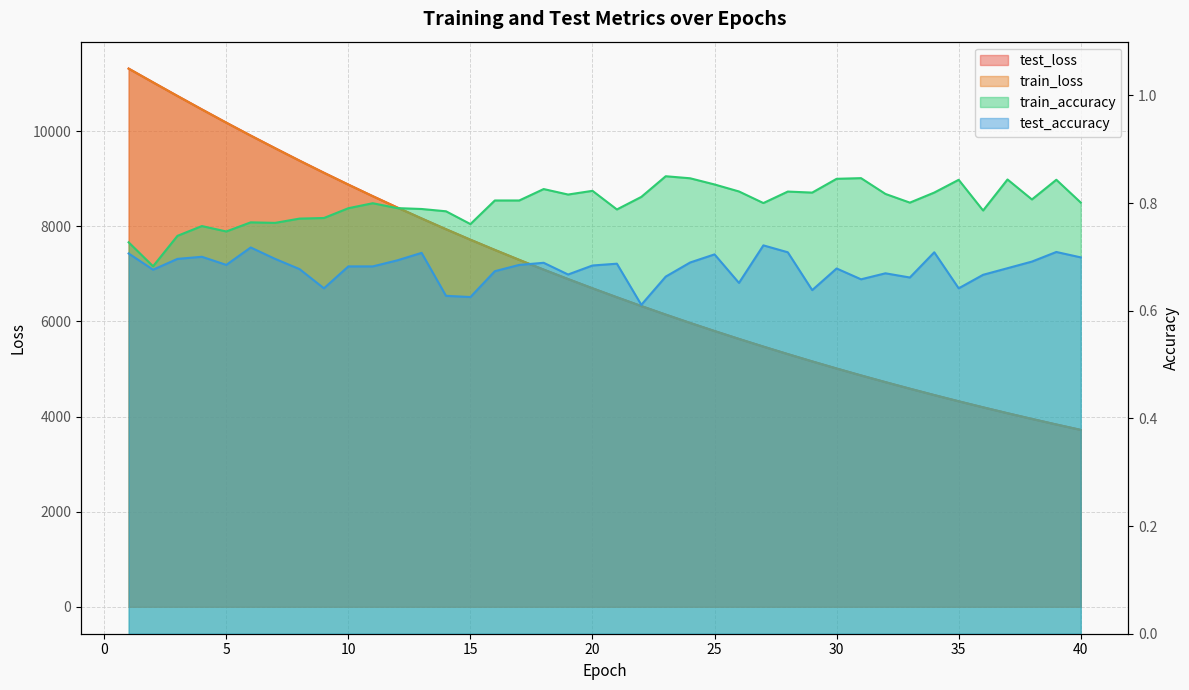

What is the total value across all series at 23?

12286.9